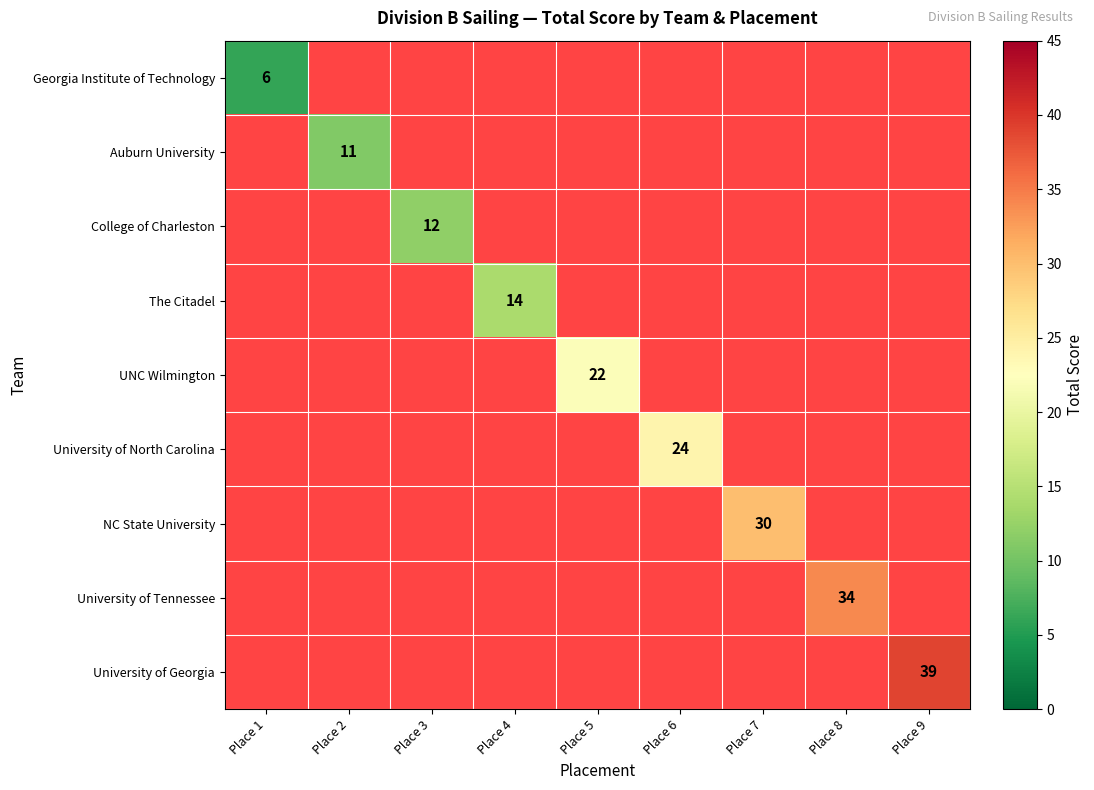

What is the maximum value shown in the chart?

39.0